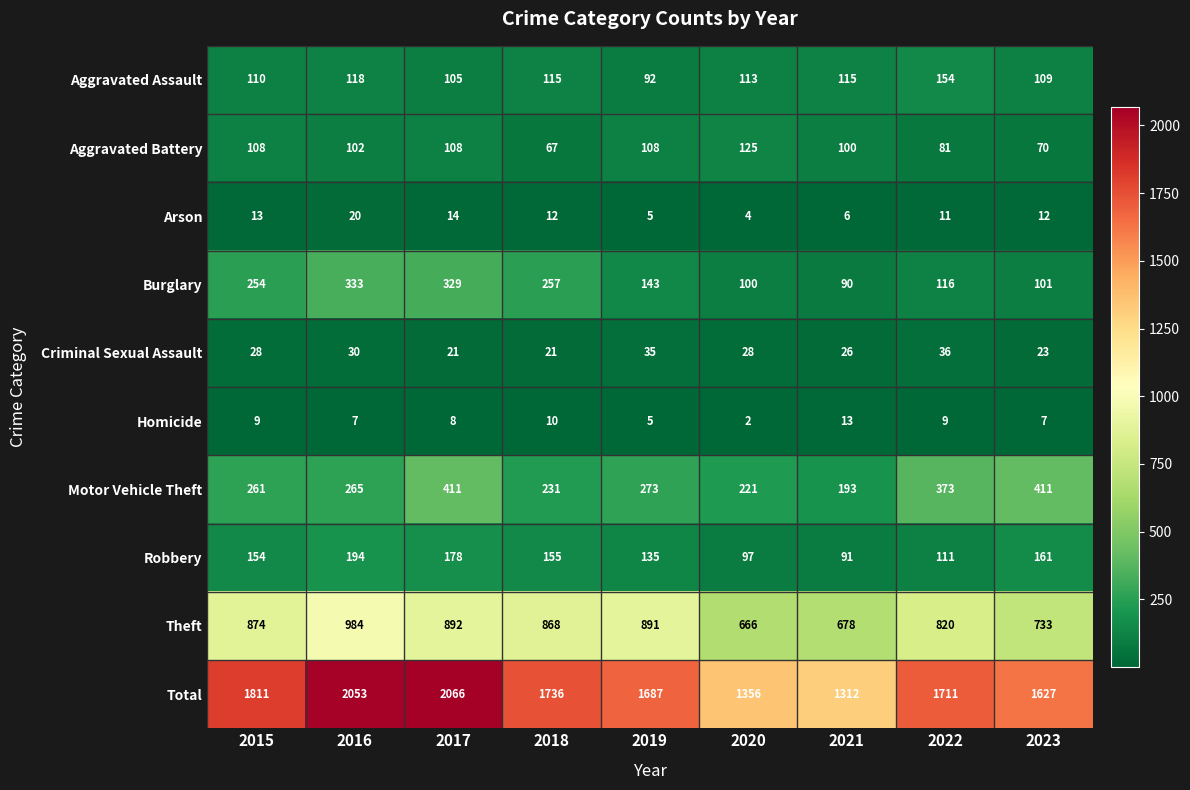

Which series changed the most between 2016 and 2023?

Total